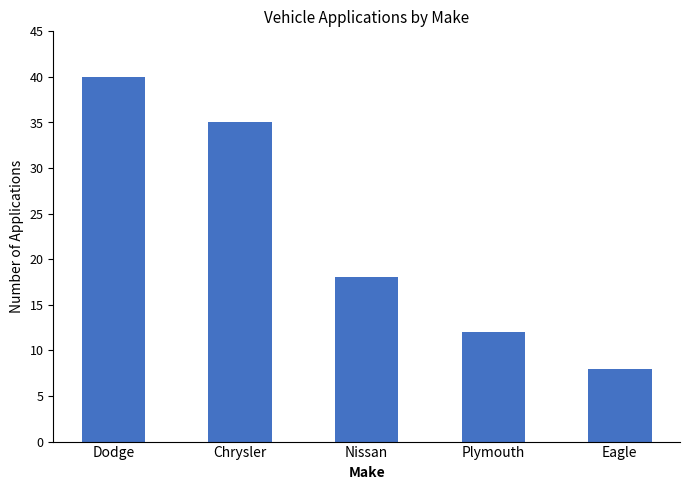

How many data points are less than 18?

2